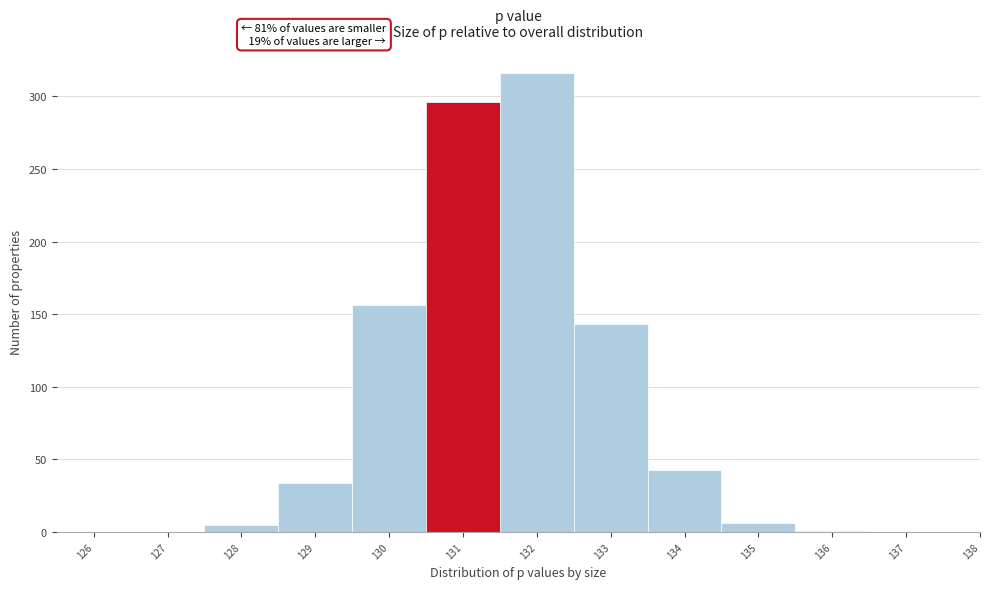

What is the maximum value shown in the chart?

316